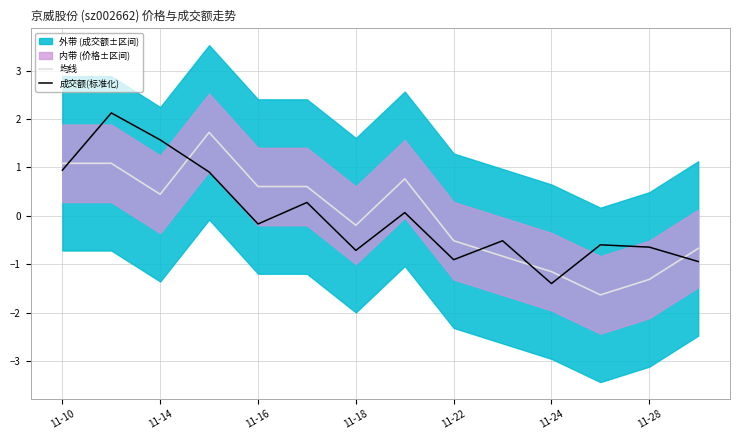

True or false: 均线 has a value of -0.2 at 11-18.

True